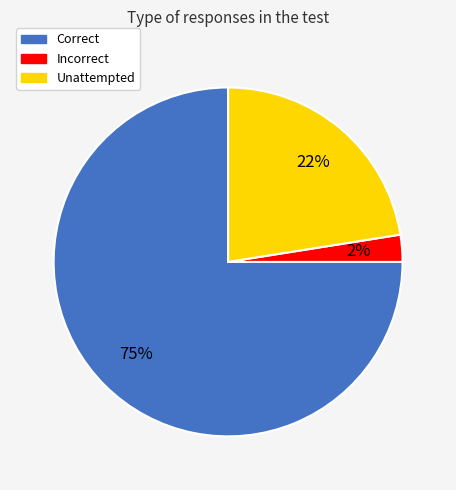

Which slice is the smallest?

Incorrect